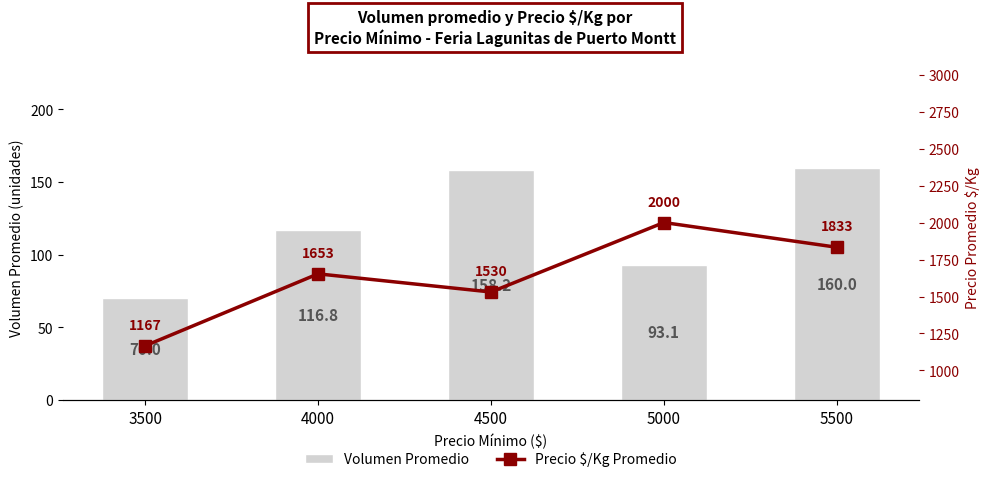

What is the sum of all Volumen Promedio values?

598.1